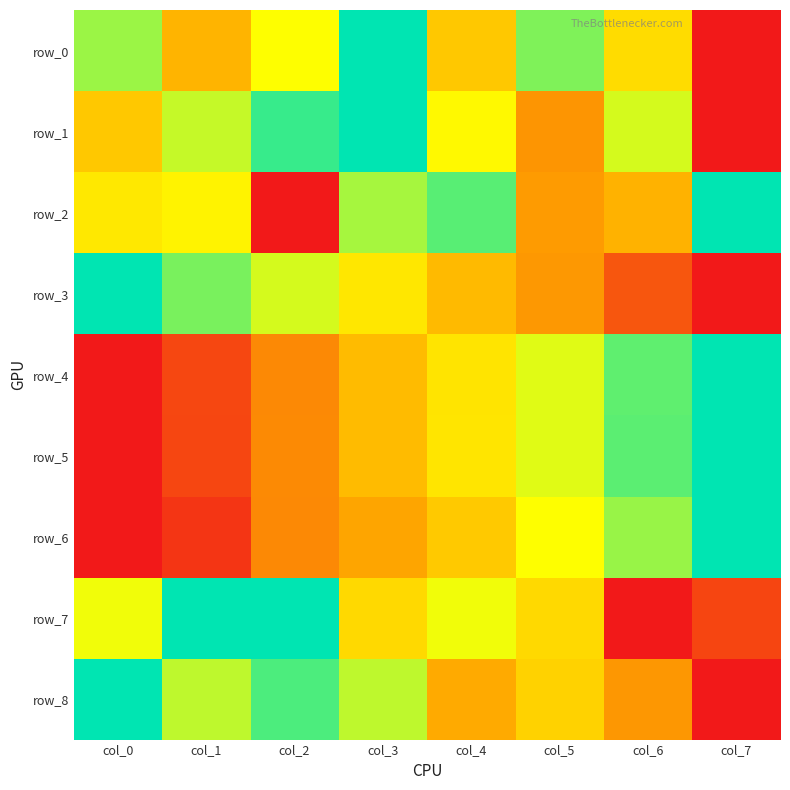

Is the value of row_3 at col_3 greater than the value of row_6 at col_1?

Yes